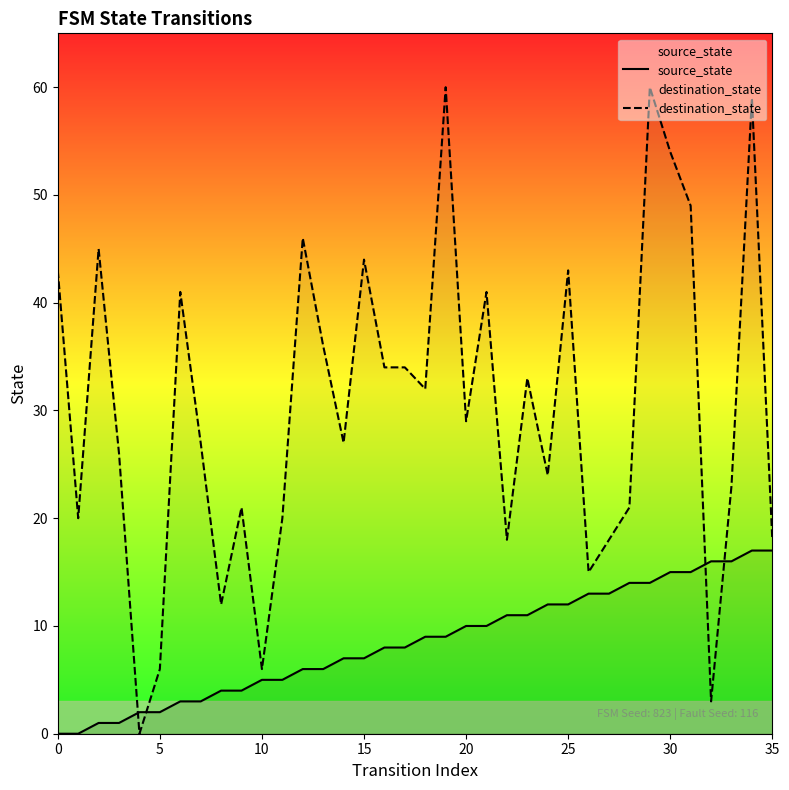

How many lines are shown in the chart?

2